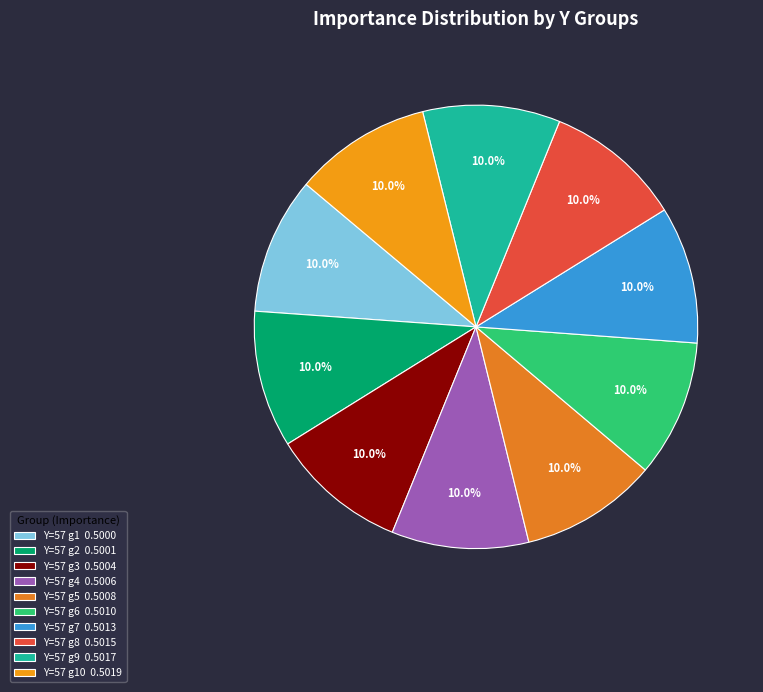

How many slices are in this pie chart?

10